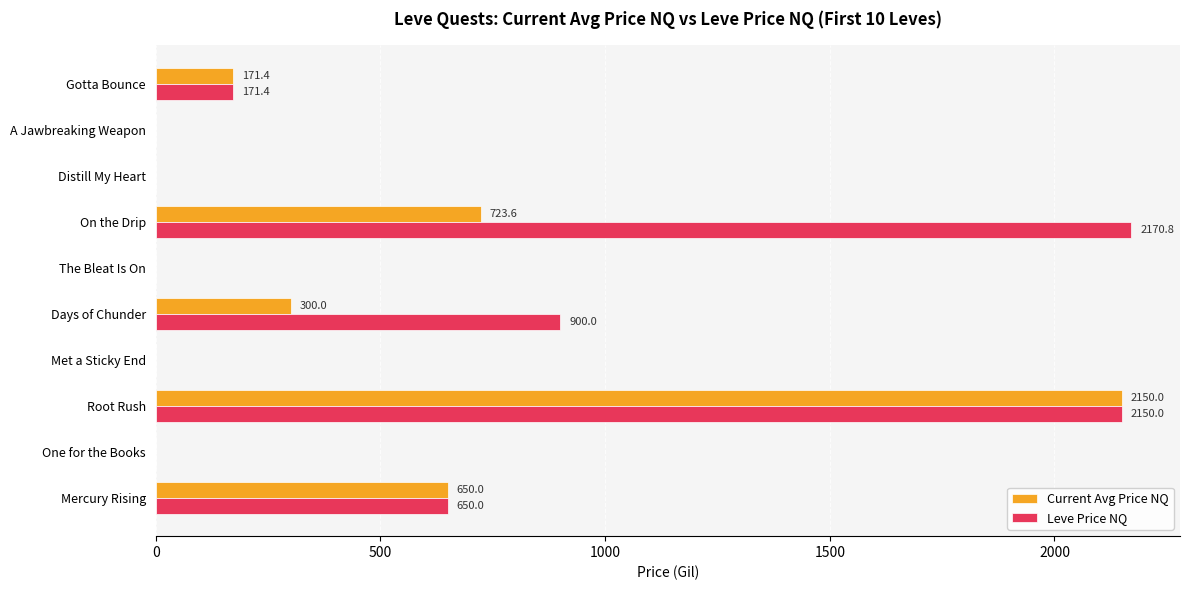

What is the maximum value for Current Avg Price NQ?

2150.0